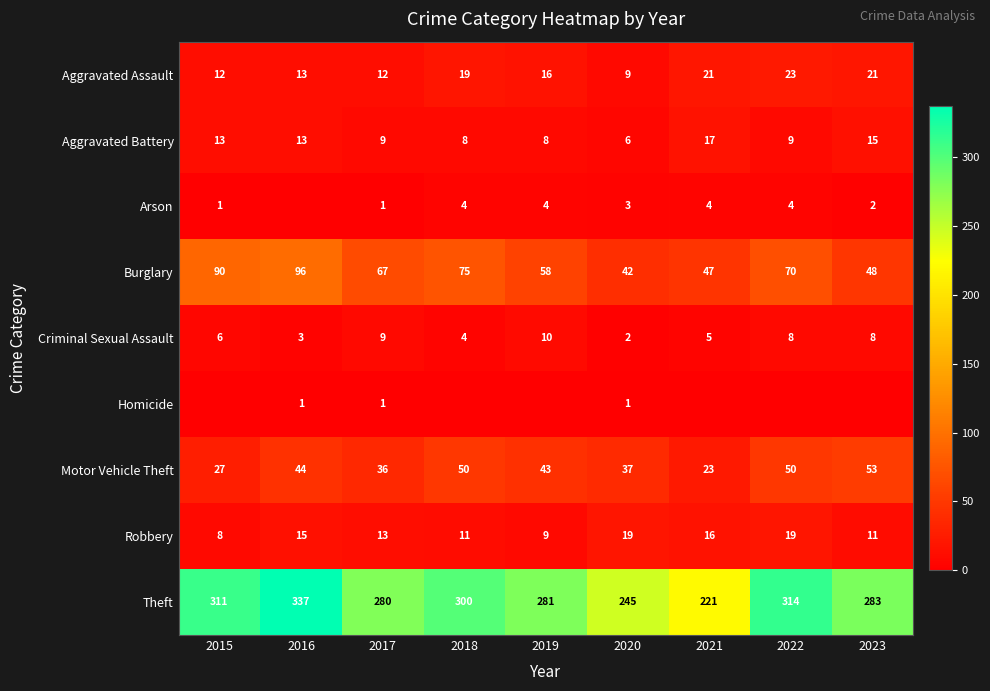

At which category is the sum across all series the highest?

2016